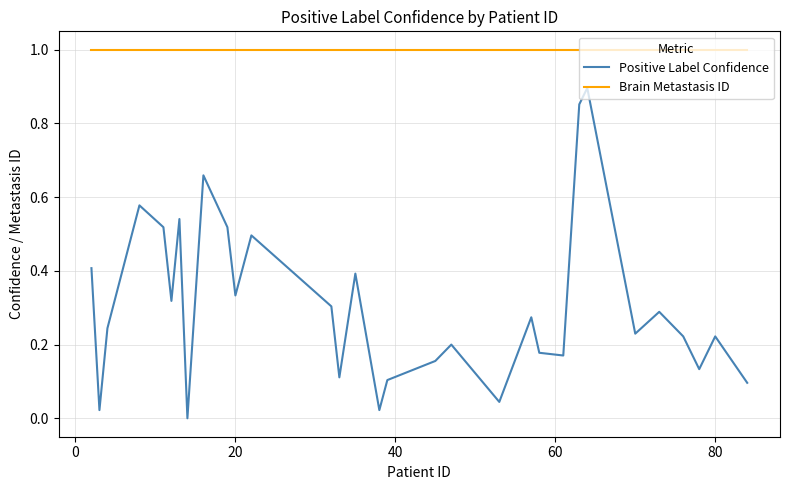

Which series has the widest spread of values?

Positive Label Confidence